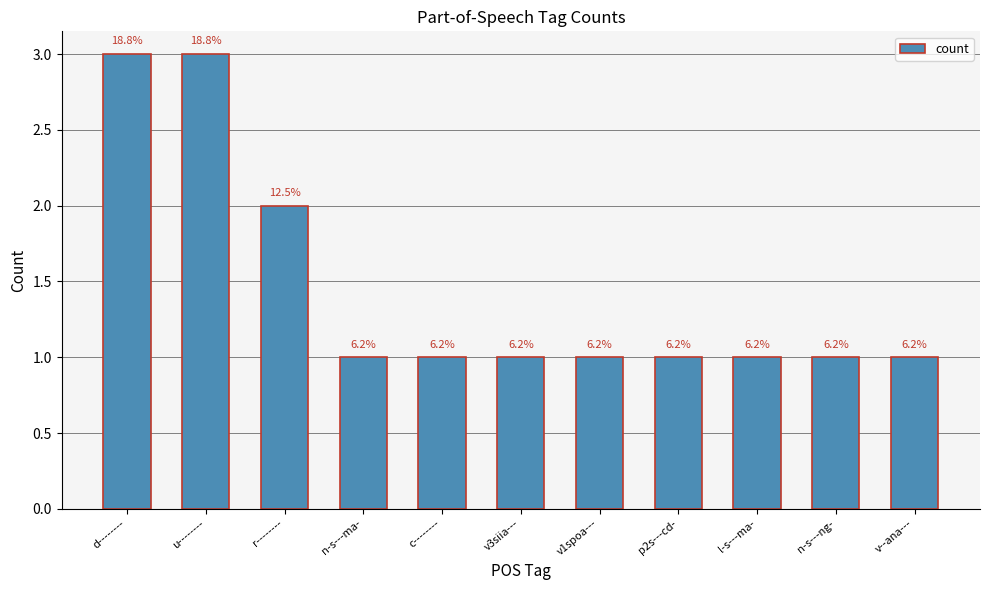

Reading right to left, what are all the values shown in this chart?

v--ana---=1	n-s---ng-=1	l-s---ma-=1	p2s---cd-=1	v1spoa---=1	v3siia---=1	c--------=1	n-s---ma-=1	r--------=2	u--------=3	d--------=3